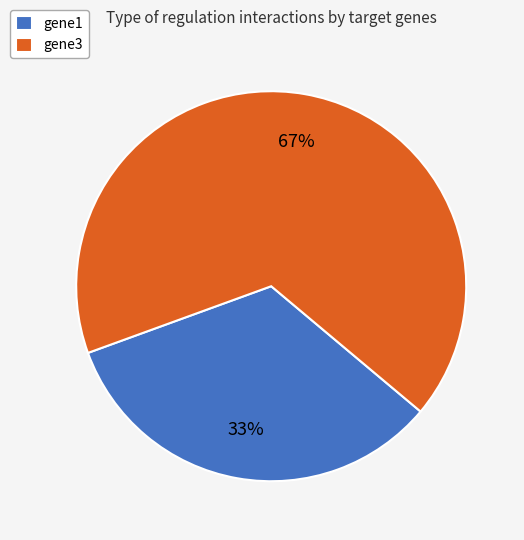

Rank the categories by value from lowest to highest.

gene1, gene3